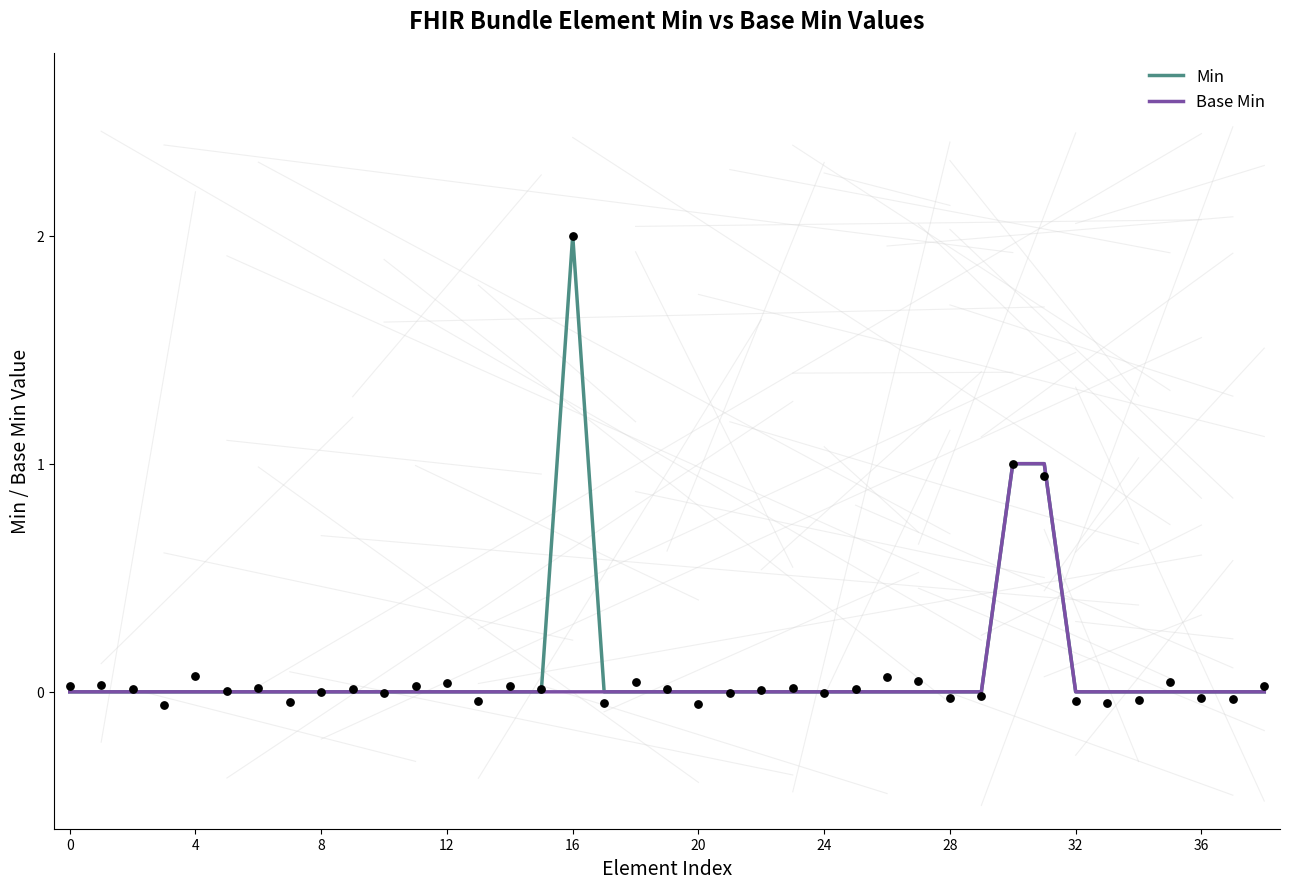

At how many categories does at least one series exceed 1?

1